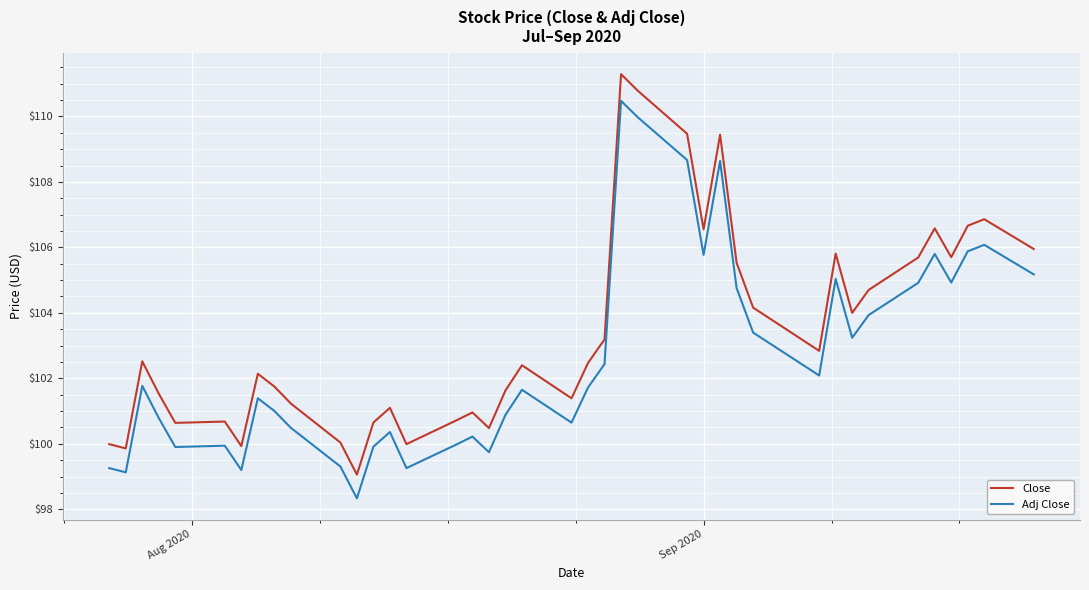

Which series has the largest total across all categories?

Close